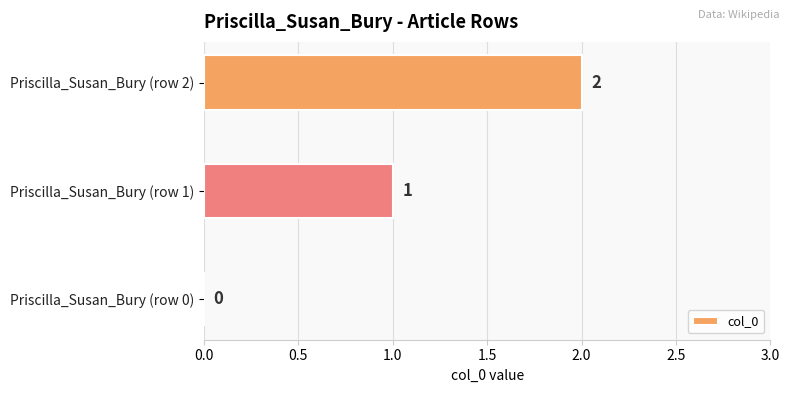

How many data points does each series have?

3